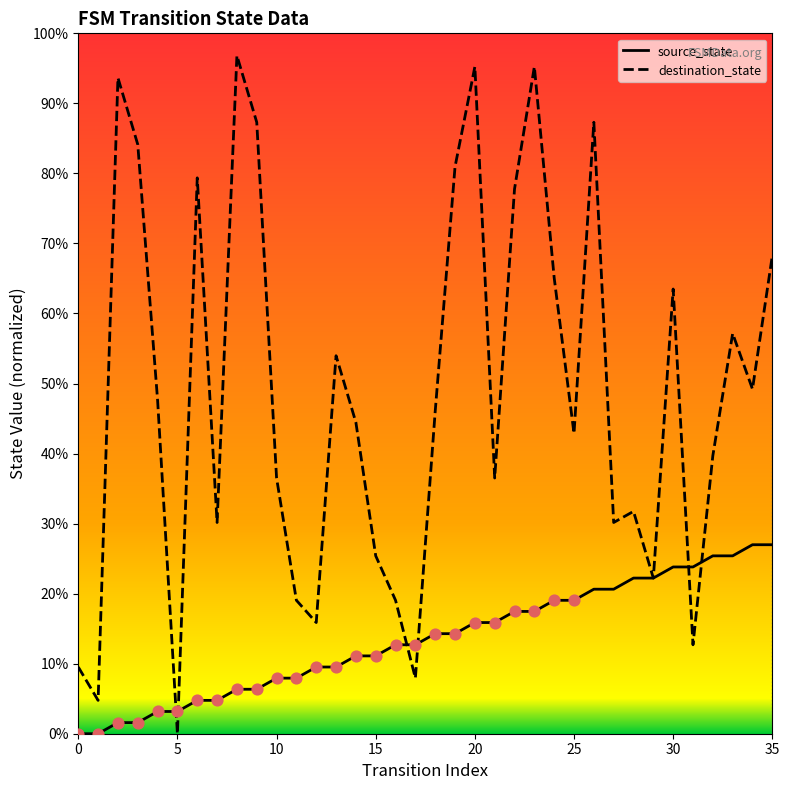

Which series has the largest total across all categories?

destination_state